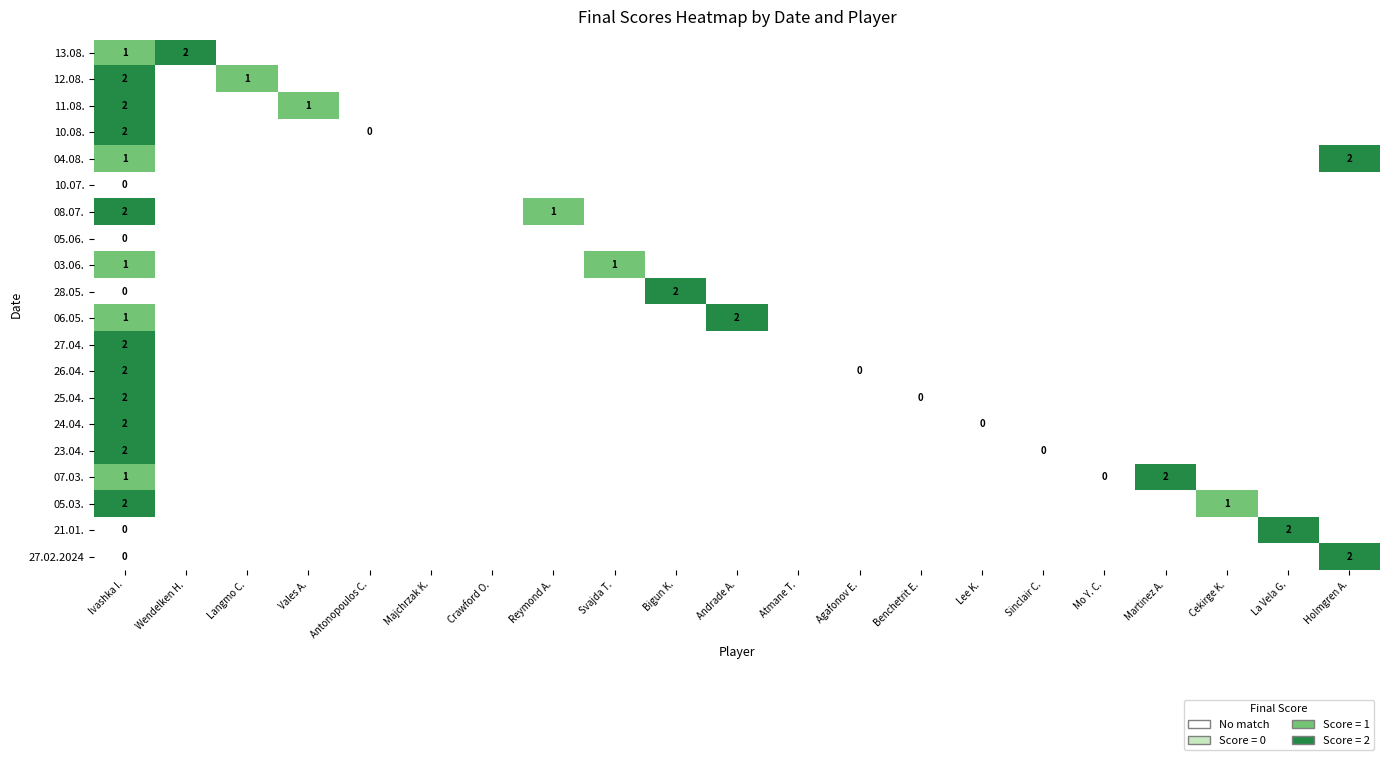

List the series in order of their peak value, lowest first.

10.07., 05.06., 03.06., 13.08., 12.08., 11.08., 10.08., 04.08., 08.07., 28.05., 06.05., 27.04., 26.04., 25.04., 24.04., 23.04., 07.03., 05.03., 21.01., 27.02.2024